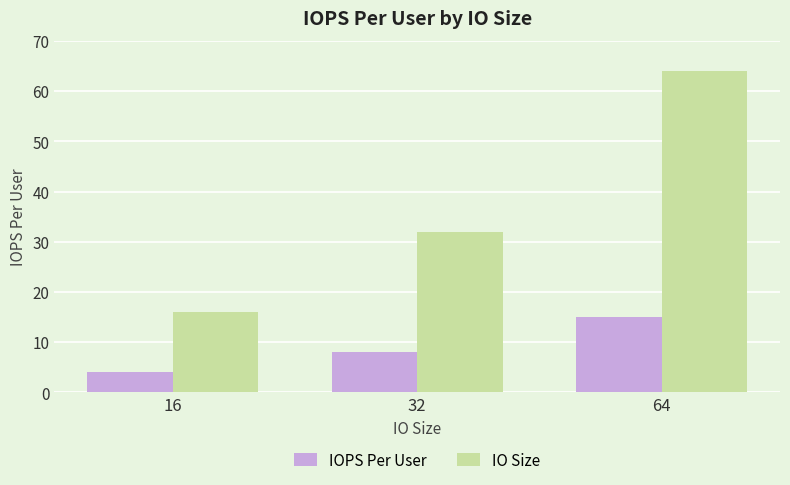

The IO Size series shows 42 at 32. True or false?

False